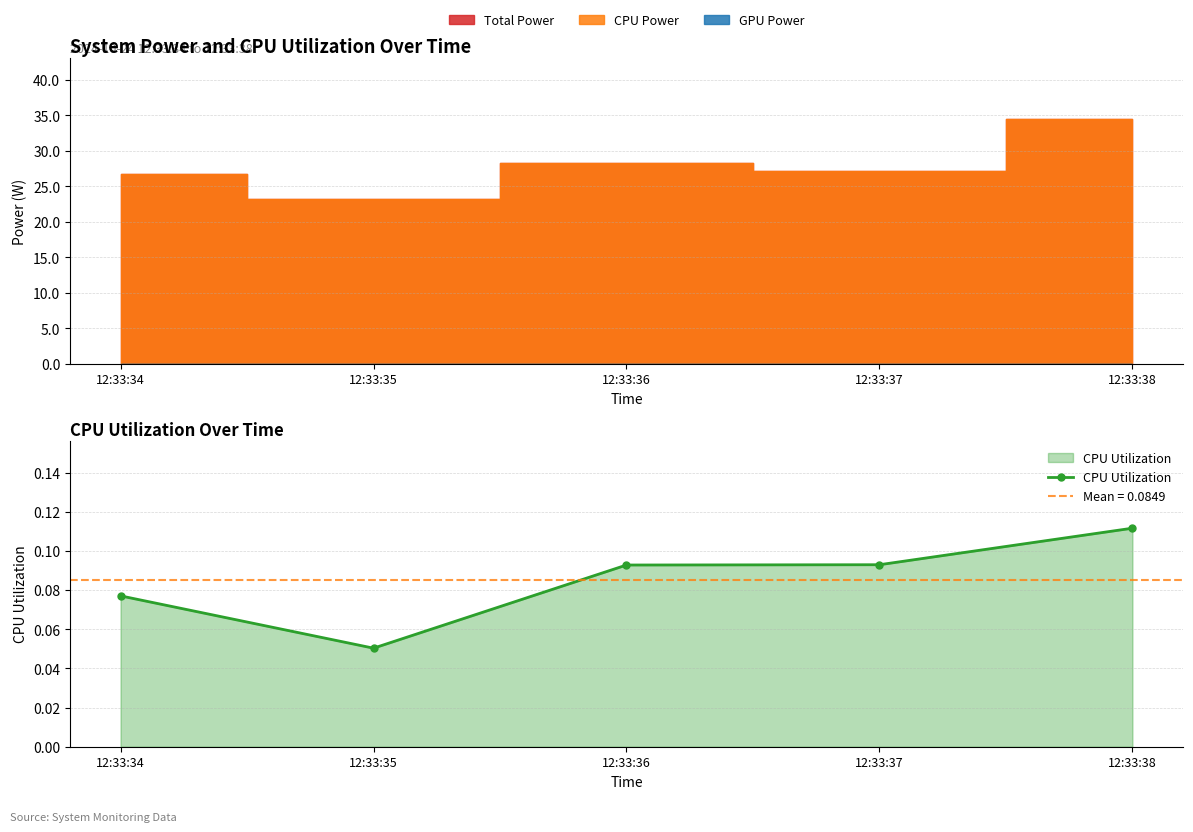

True or false: the data has more than 0 interior local peaks.

False